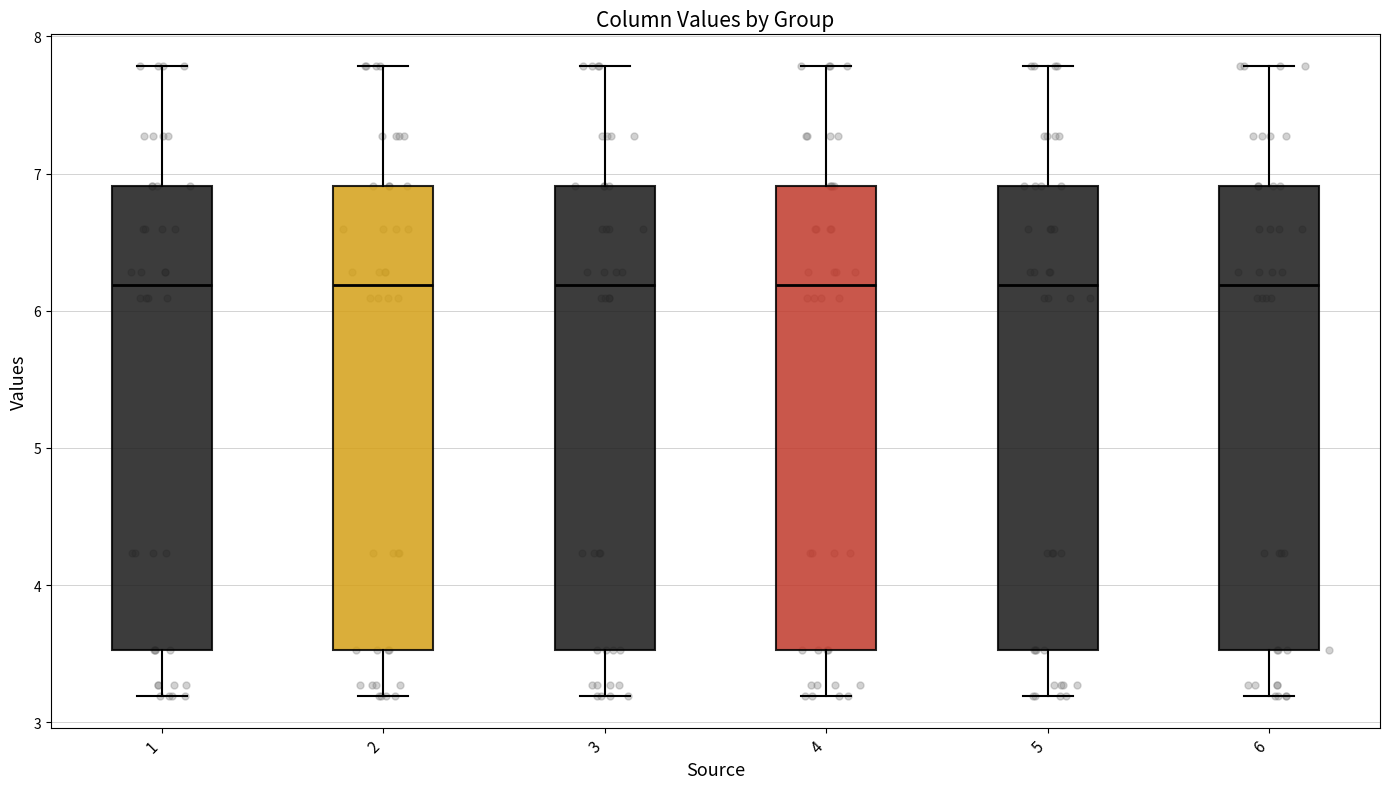

Where does the upper whisker of the box at x = 5 end on the y-axis? The values are not printed on the chart, so give them approximately, as read against the axis.

7.8